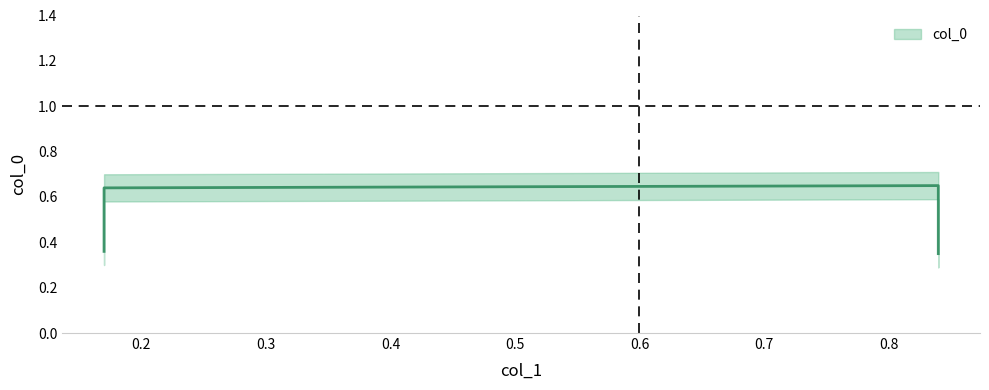

Reading left to right, transcribe all the data shown in this chart.

0.17=0.4	0.17=0.6	0.84=0.7	0.84=0.3